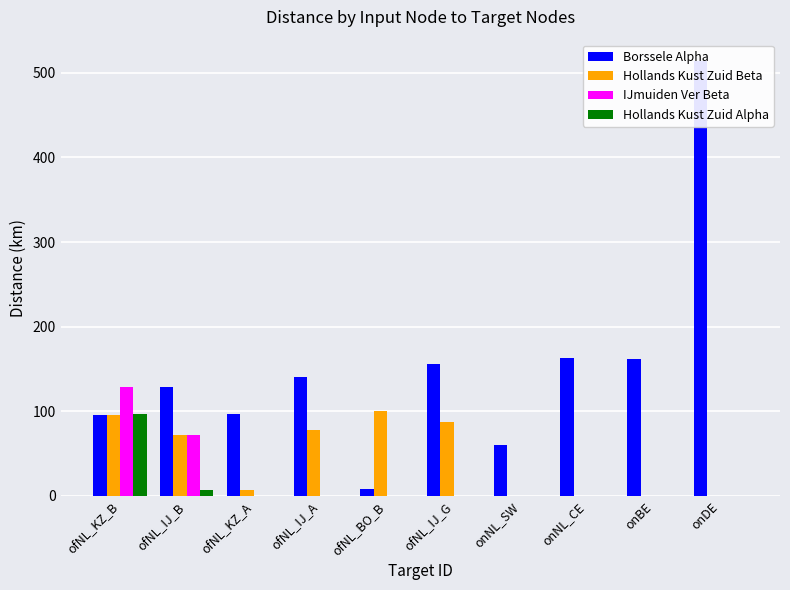

What is the total value across all series at ofNL_IJ_A?

218.5